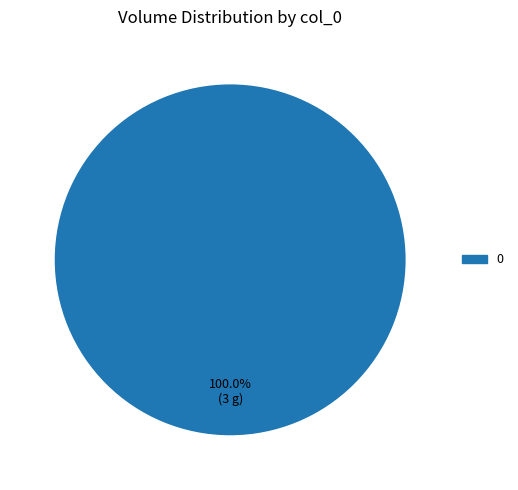

How many slices are in this pie chart?

1